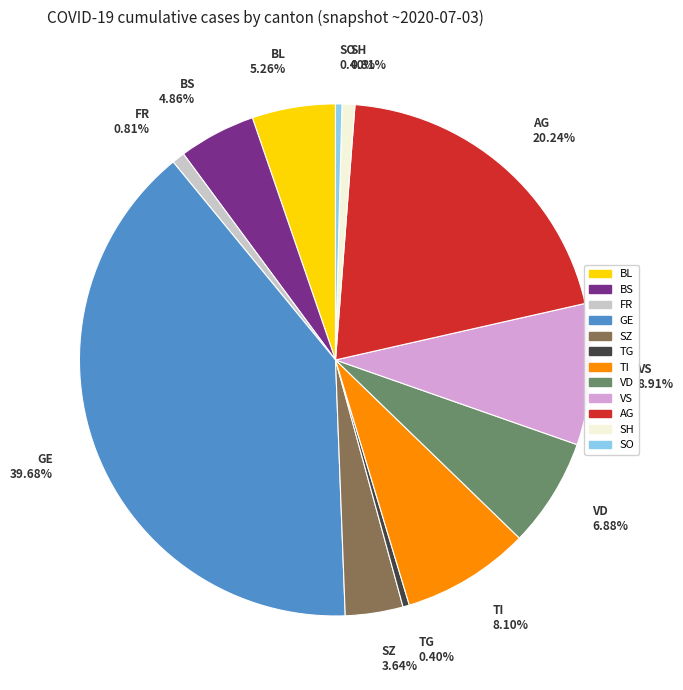

Is there a majority slice in this chart?

No